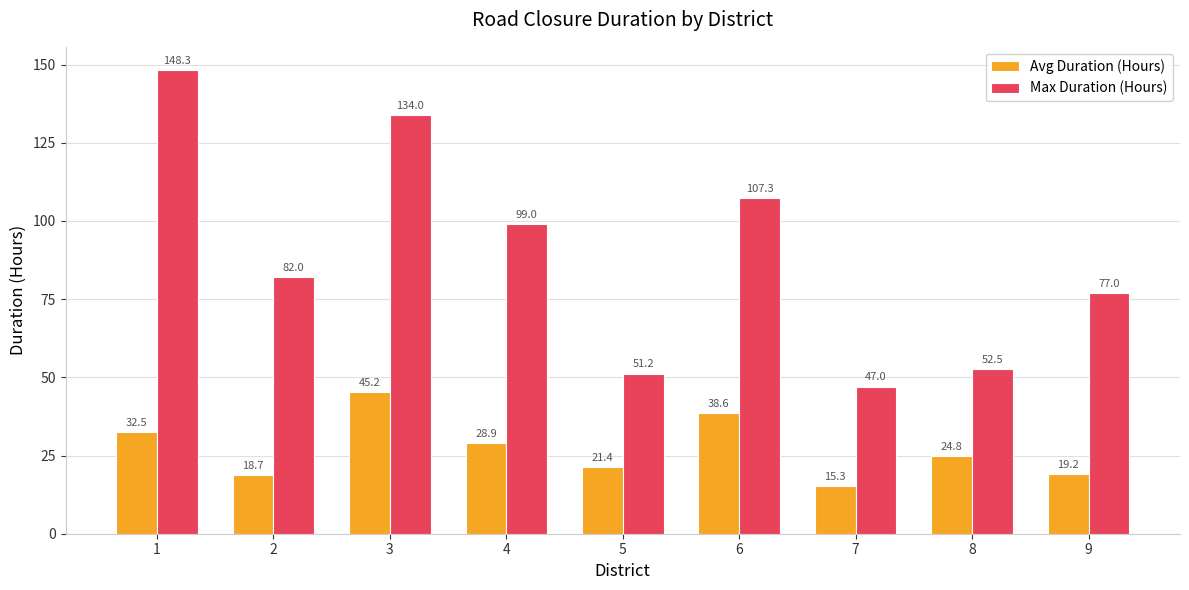

Which series has the widest spread of values?

Max Duration (Hours)